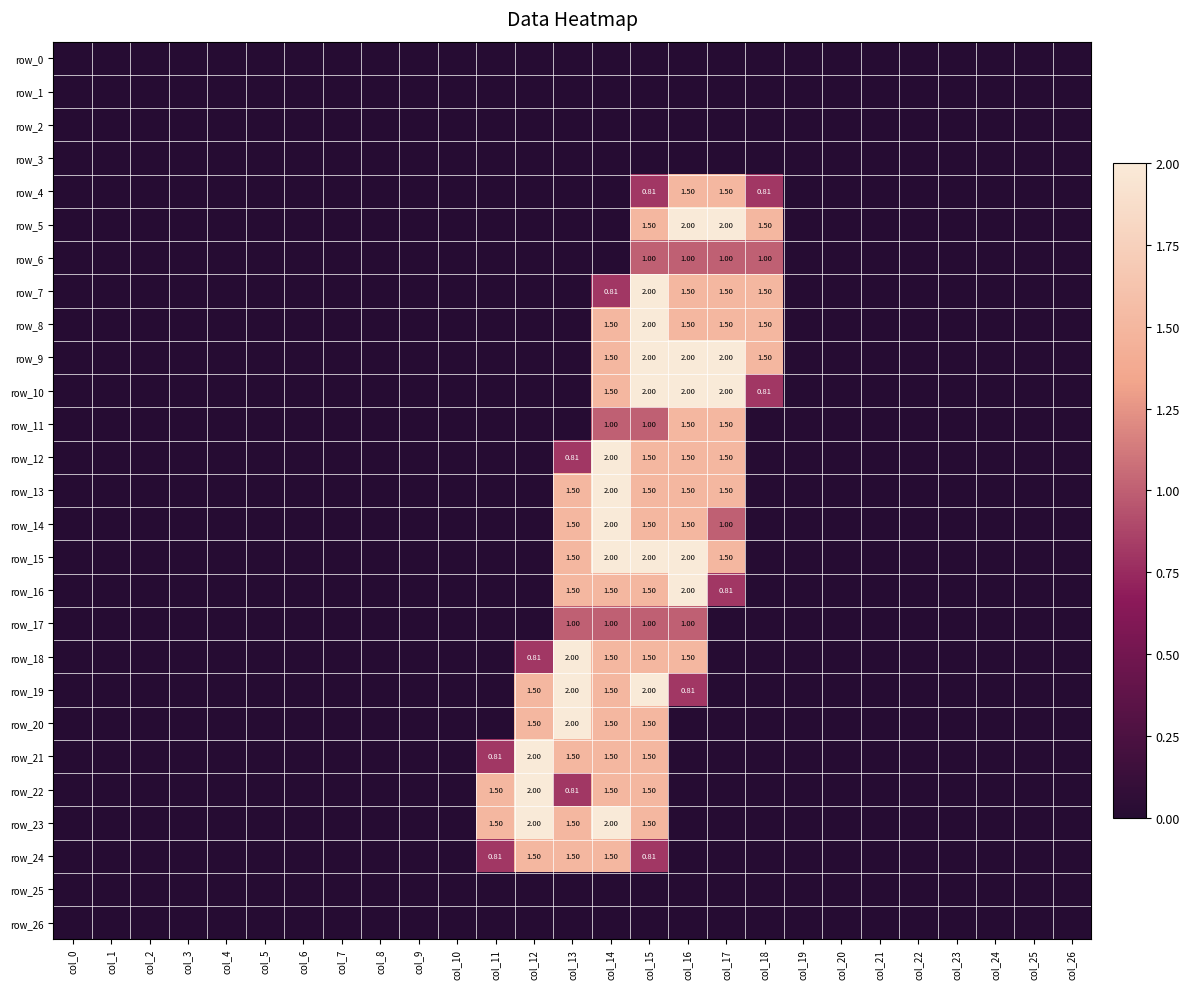

What is the difference between the second highest and second lowest values in the row_11 series?

1.5